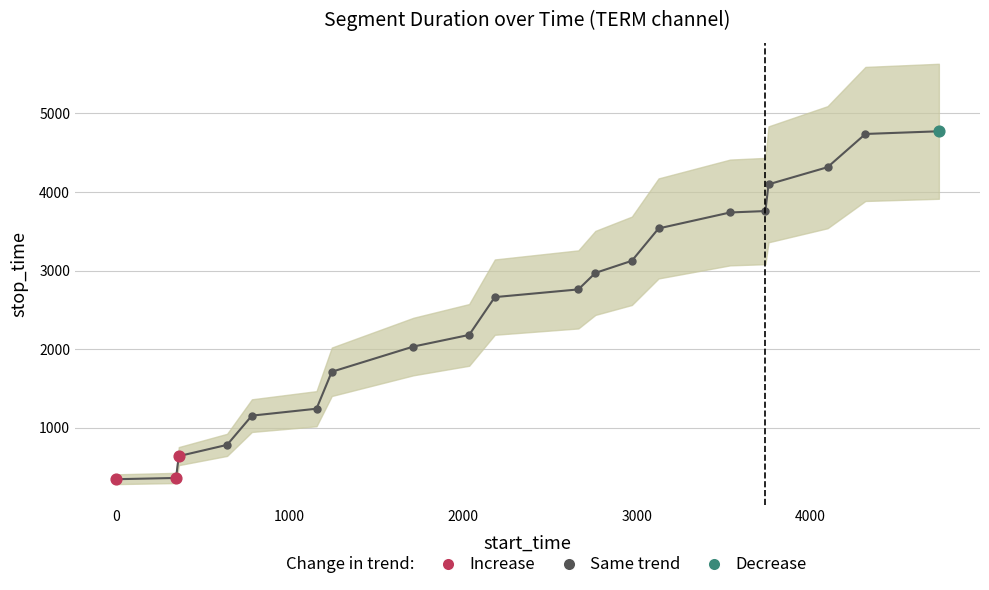

At which category is the sum across all series the highest?

19